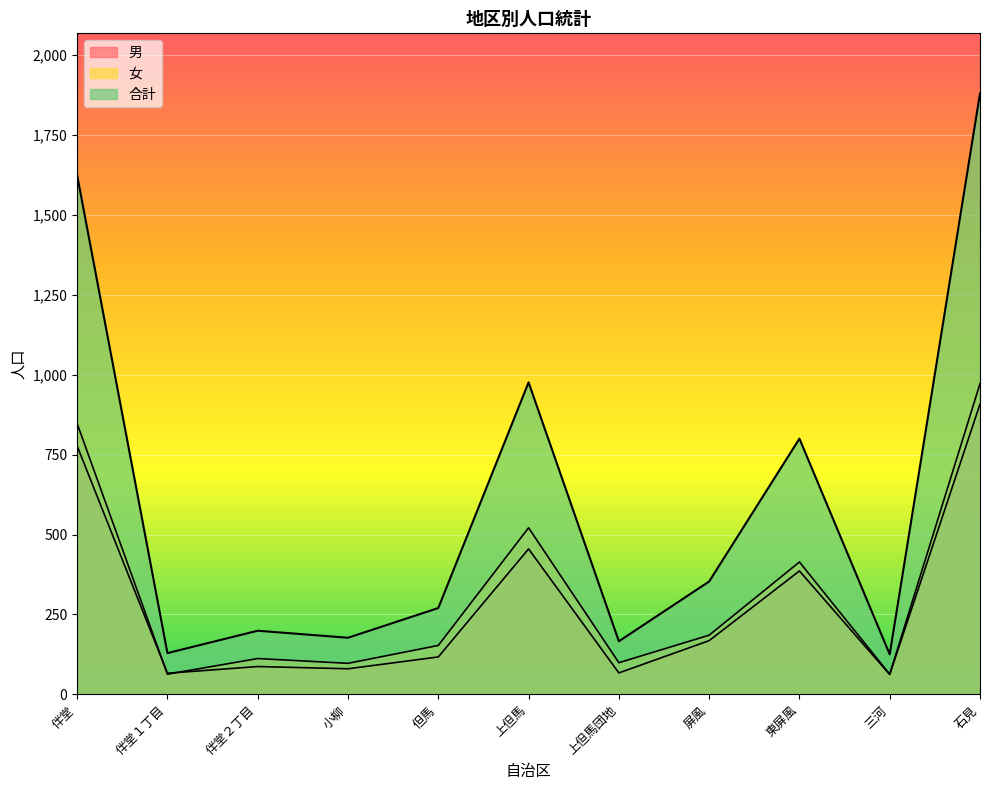

Rank the series by their maximum value, from lowest to highest.

男, 女, 合計